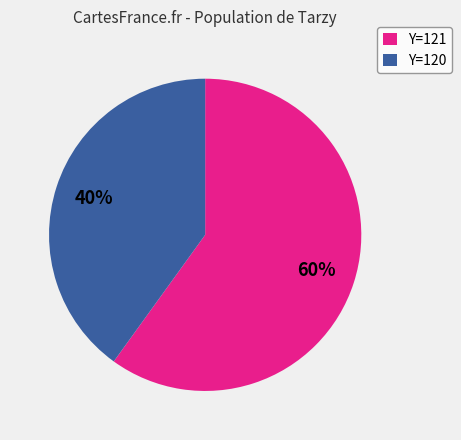

Does any single category account for the majority?

Yes